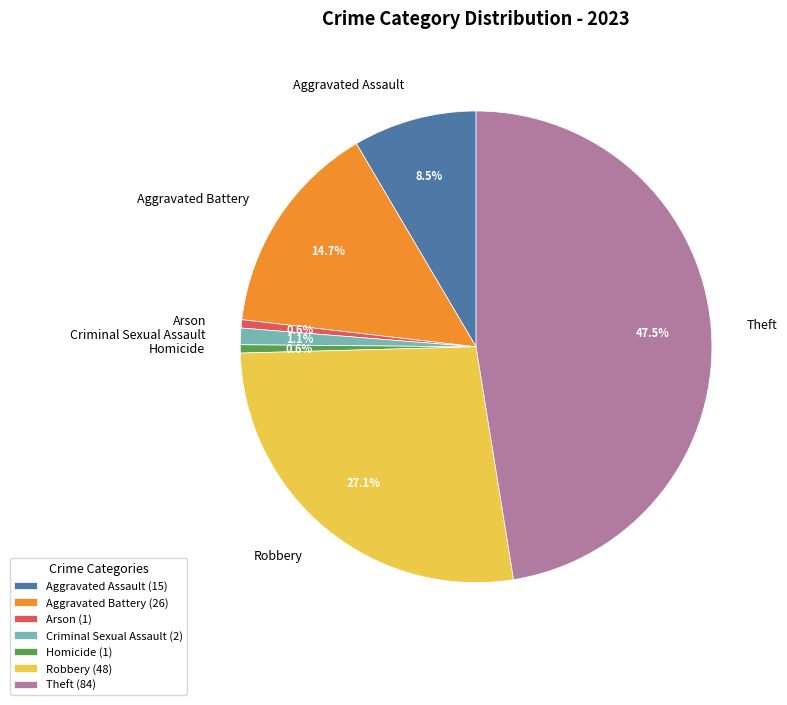

Do Aggravated Battery and Arson together represent more than half of the pie?

No